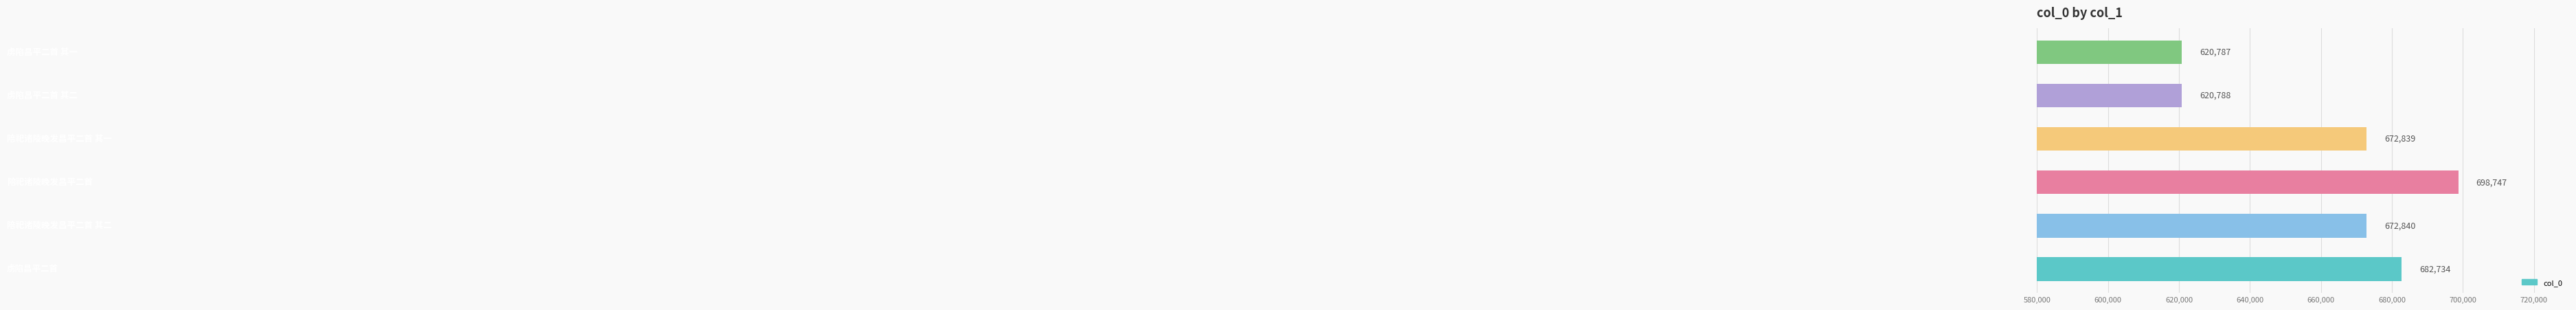

What is the minimum value shown in the chart?

620787